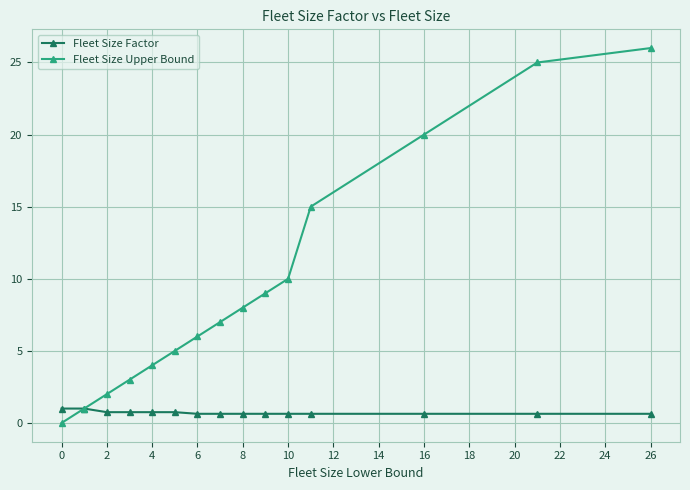

How many lines are shown in the chart?

2